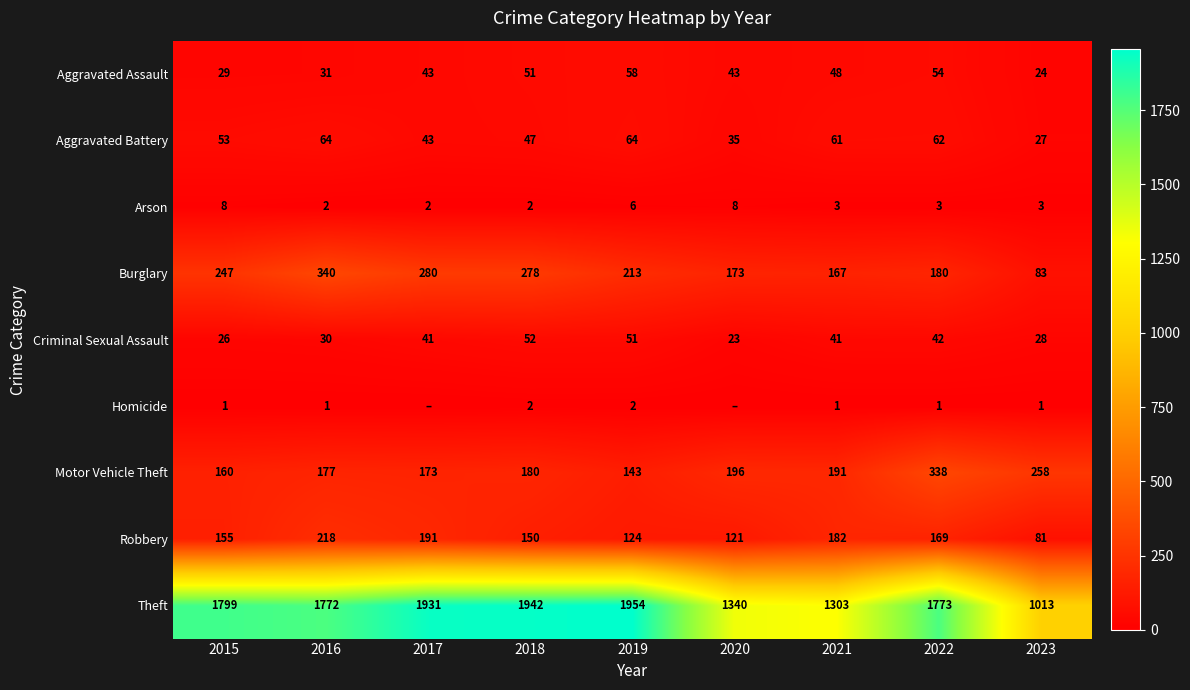

Read the Criminal Sexual Assault value at 2020, to the nearest 5.

25